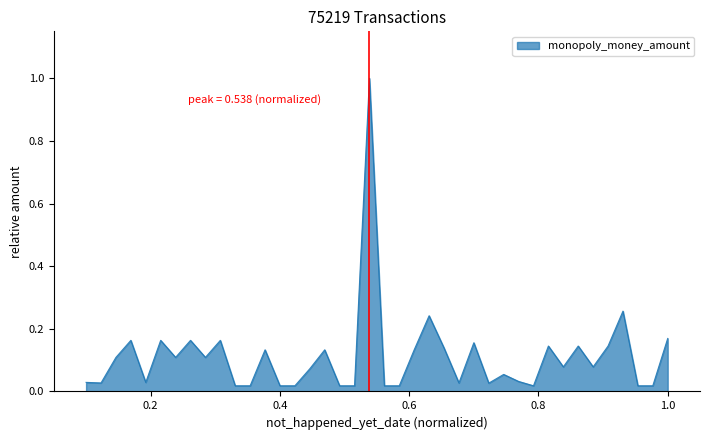

What is the maximum value shown in the chart?

1.0